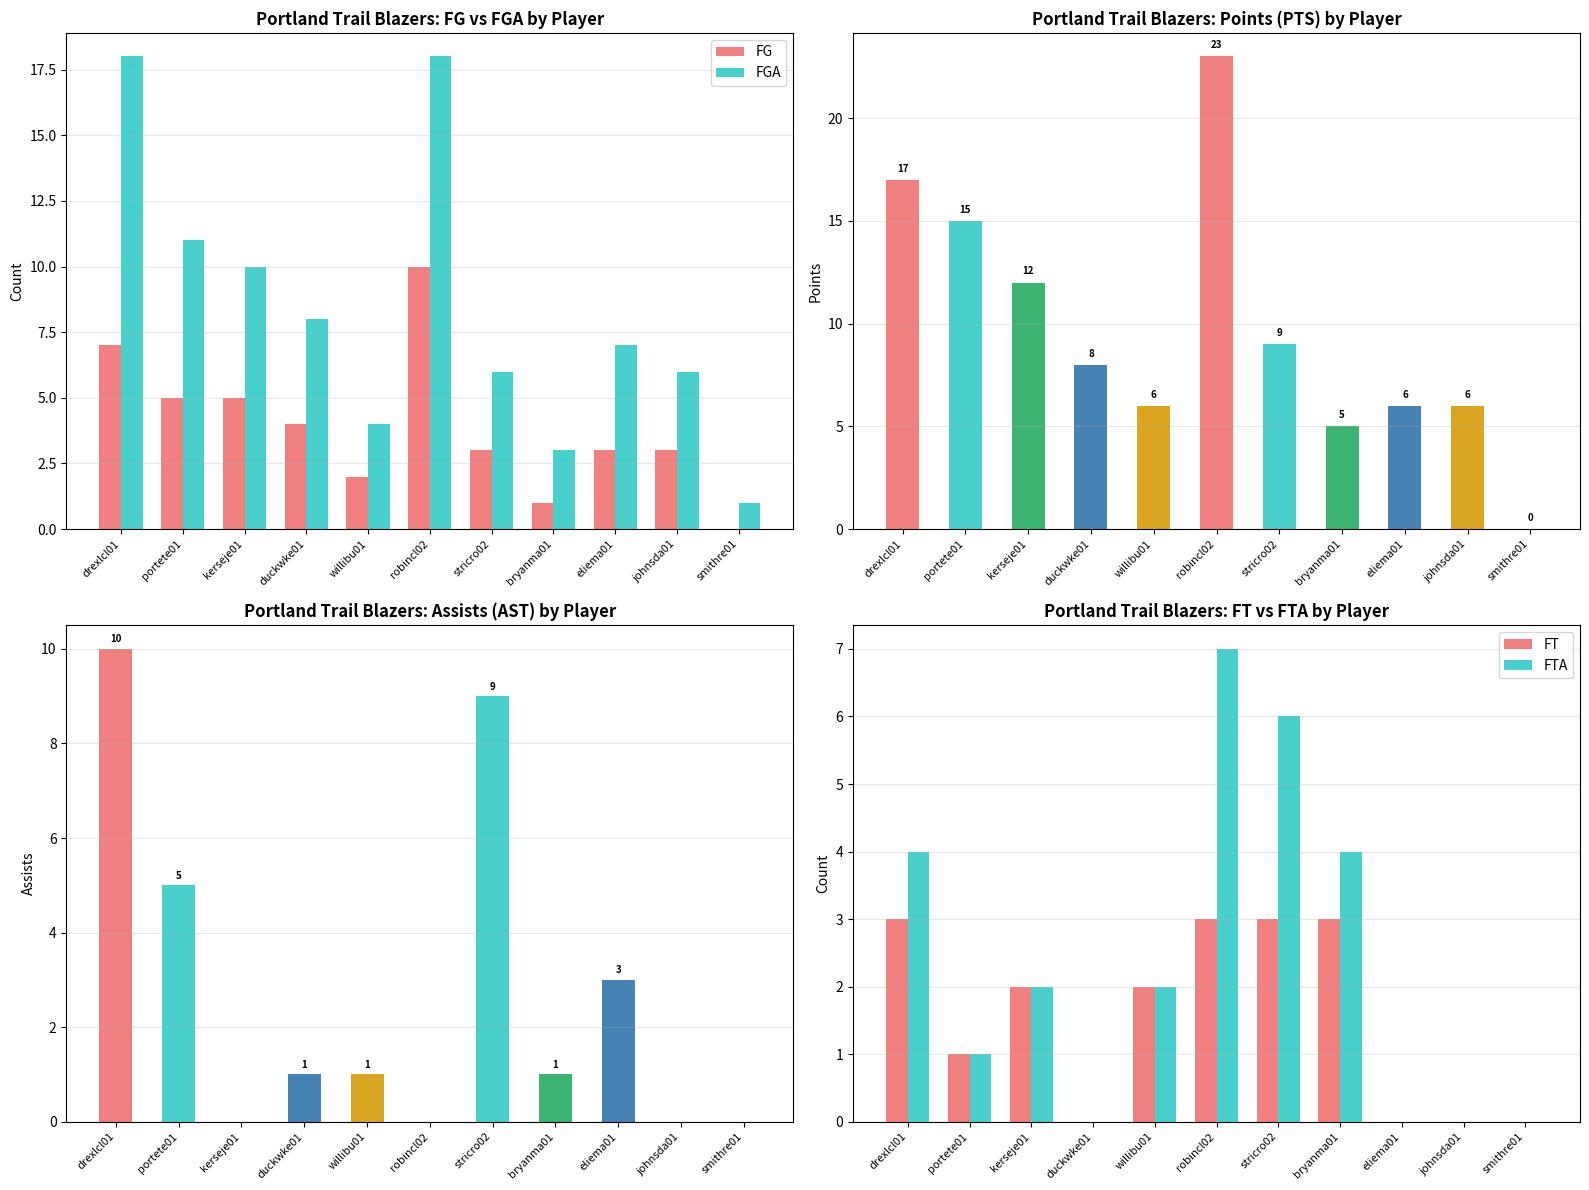

Rank the series at bryanma01 from highest to lowest value.

FTA, FGA, FT, FG